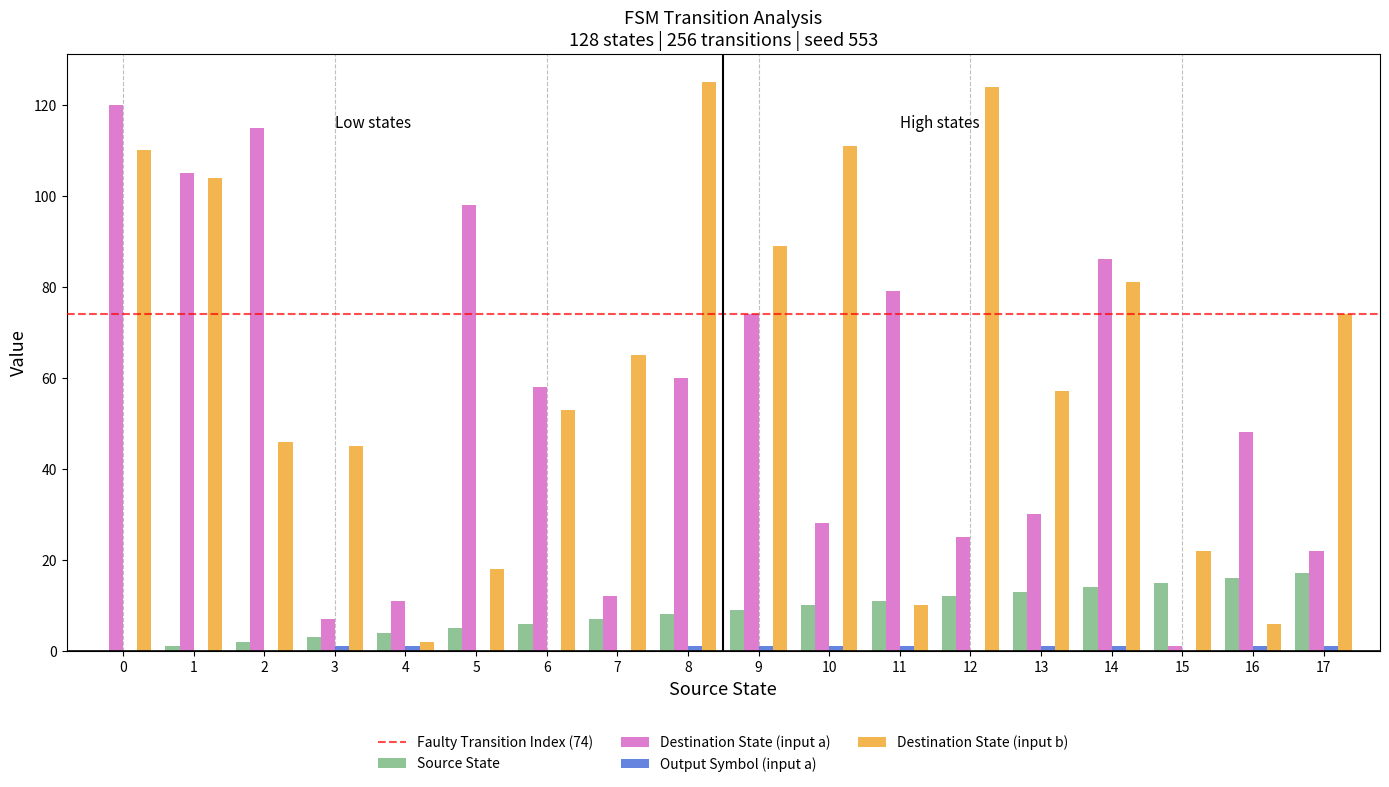

What is the sum of all Destination State (input b) values?

1142